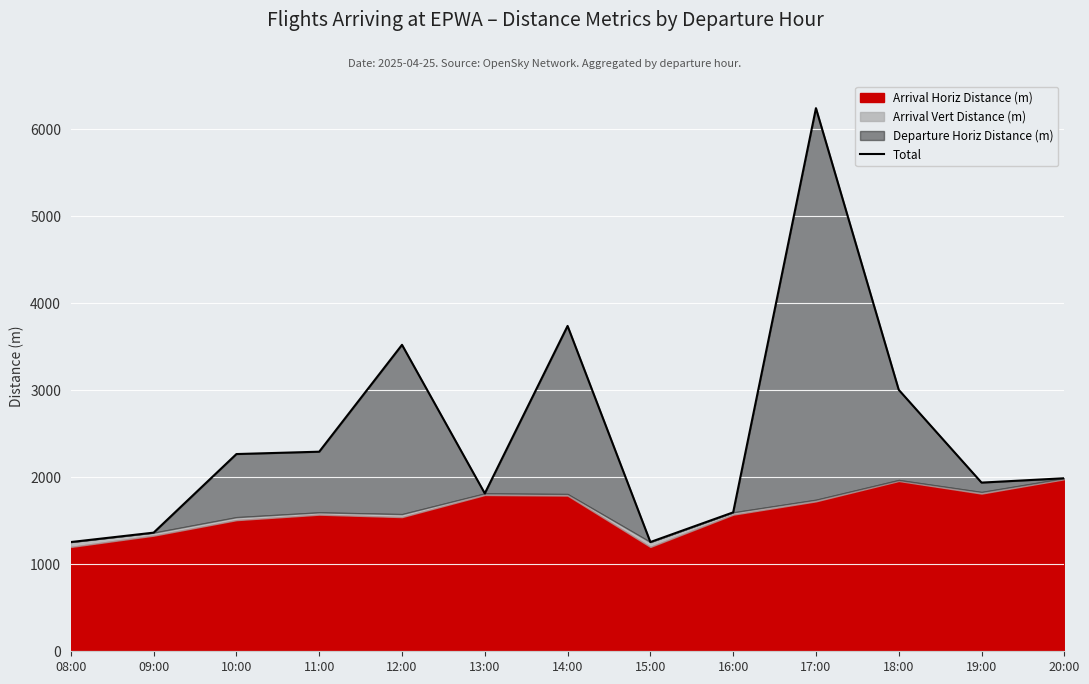

Where is the first local maximum?

12:00